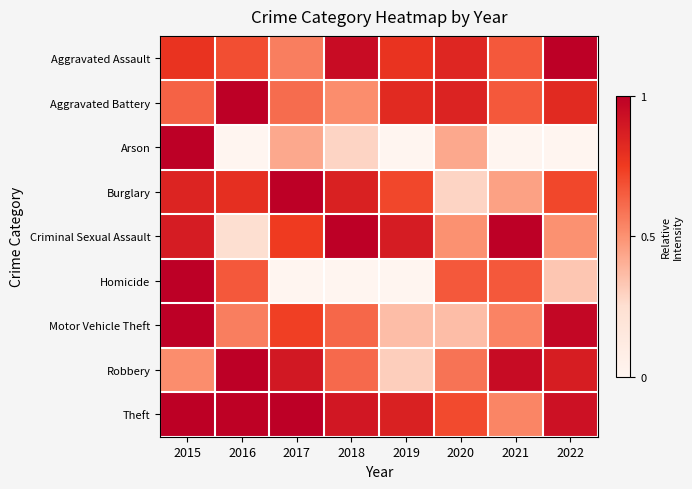

What is the total value across all series at 2019?

4.7